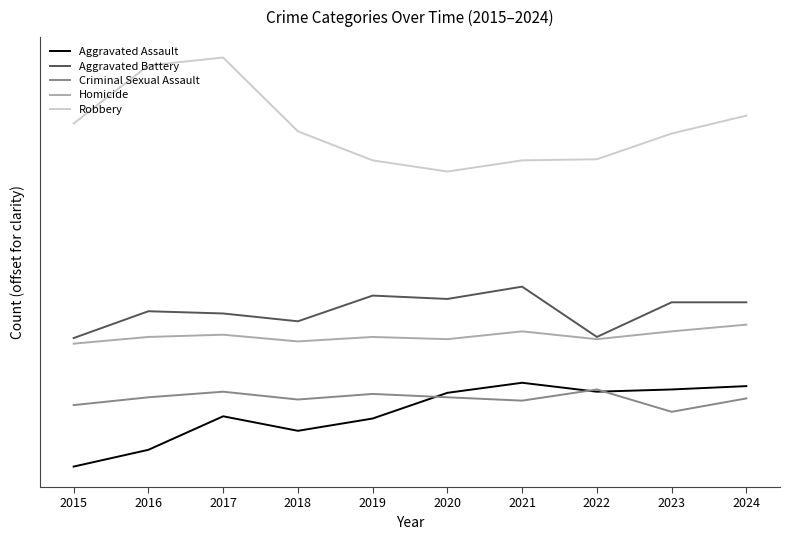

True or false: Aggravated Battery and Criminal Sexual Assault cross at least once.

False